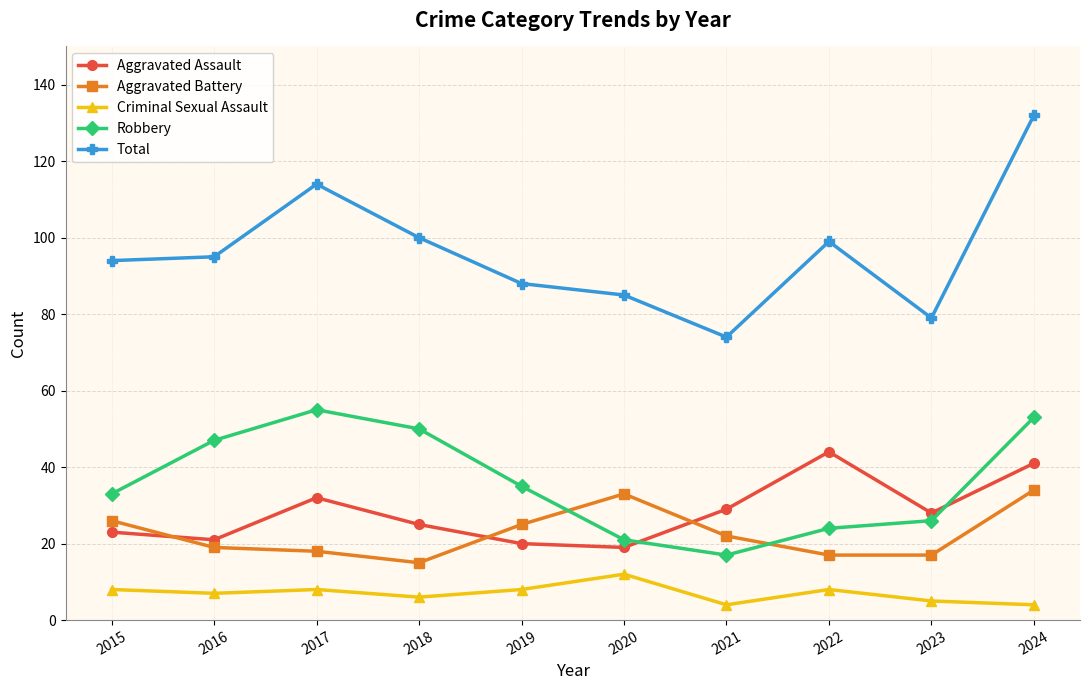

Which series has the widest spread of values?

Total